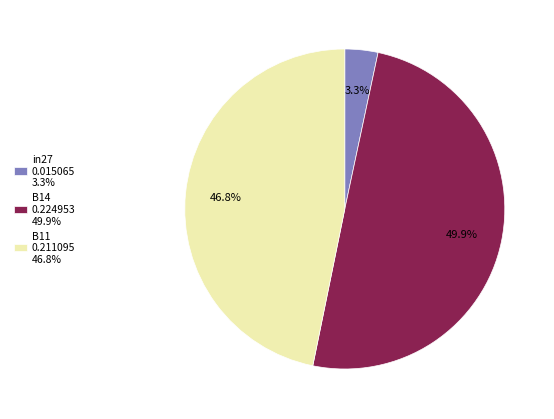

Count the number of slices in the pie.

3